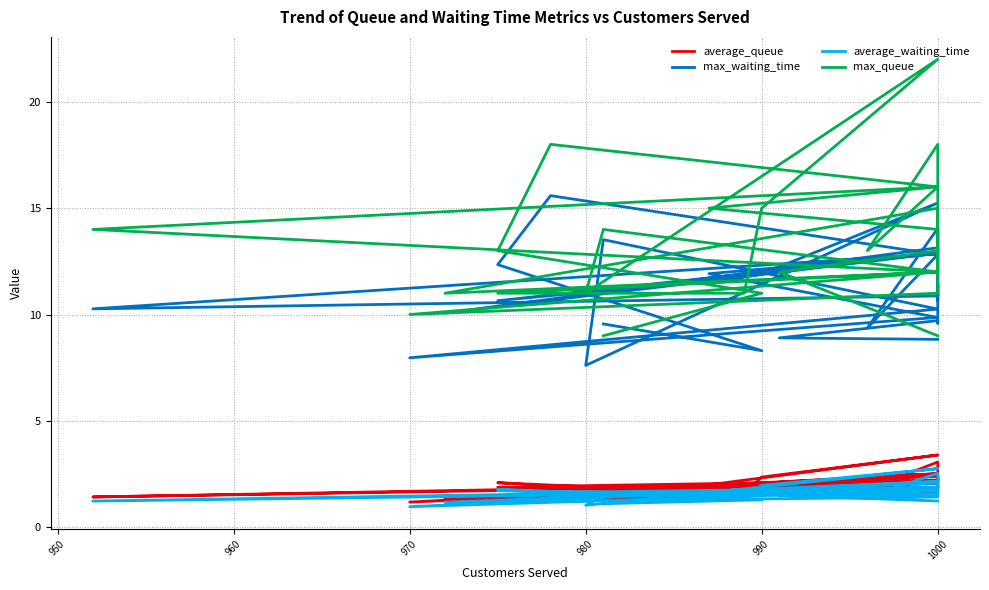

What is the sum of the average_waiting_time values at 11 and 20?

4.5